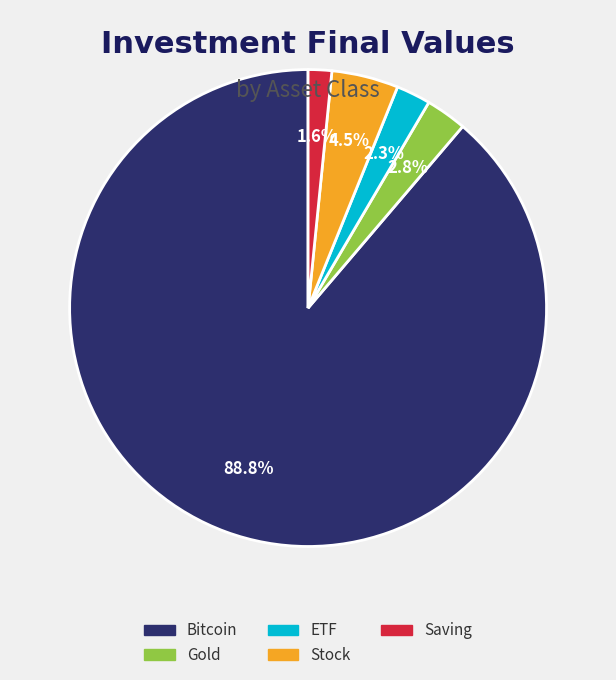

Is there any slice that represents more than half of the pie?

Yes